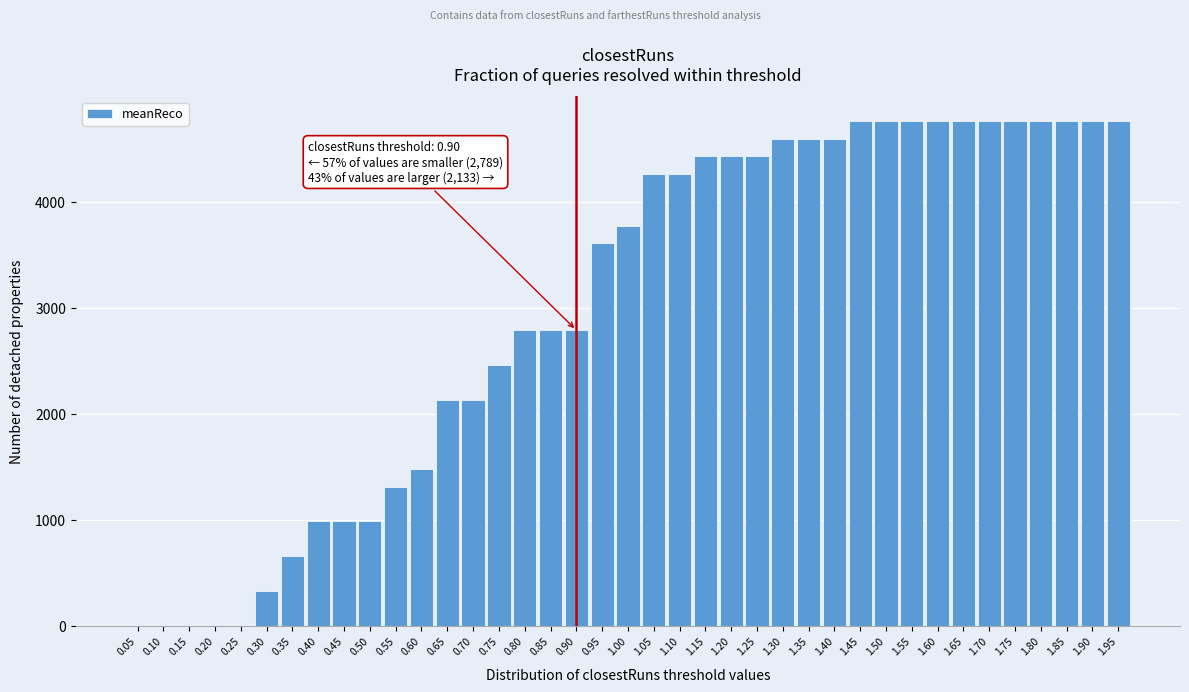

What is the sum of all values?

117172